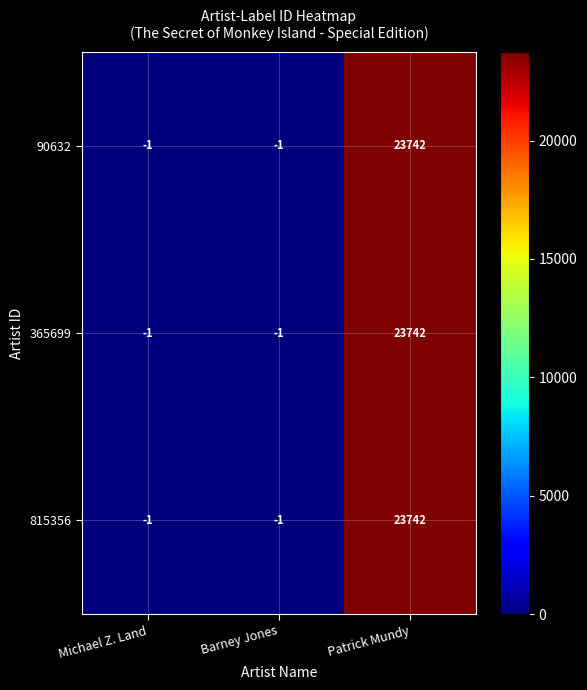

Which label corresponds to the largest value in the chart?

Patrick Mundy